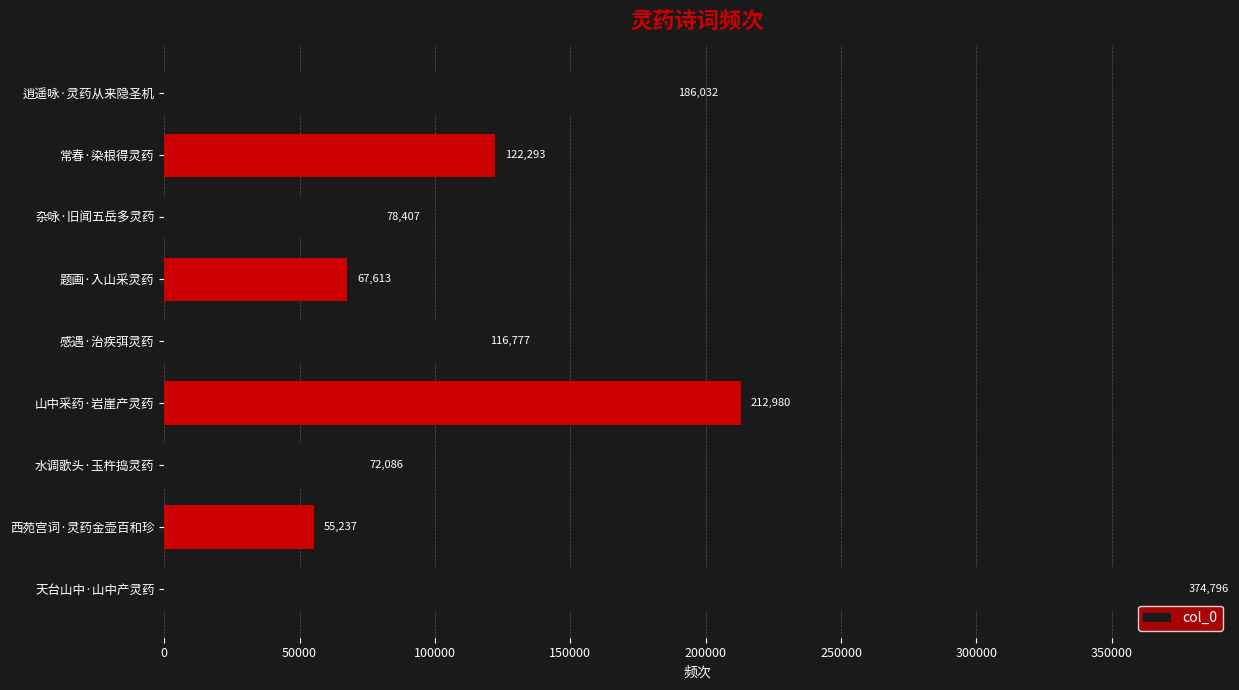

What is the smallest value displayed?

55237